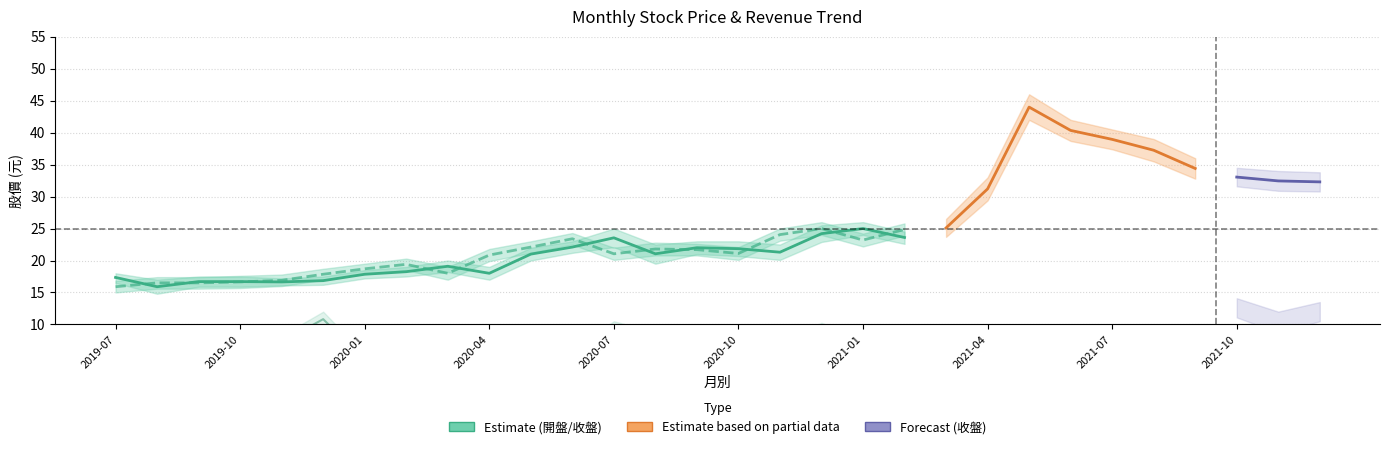

The 開盤 series shows 25.0 at 2021-01. True or false?

True